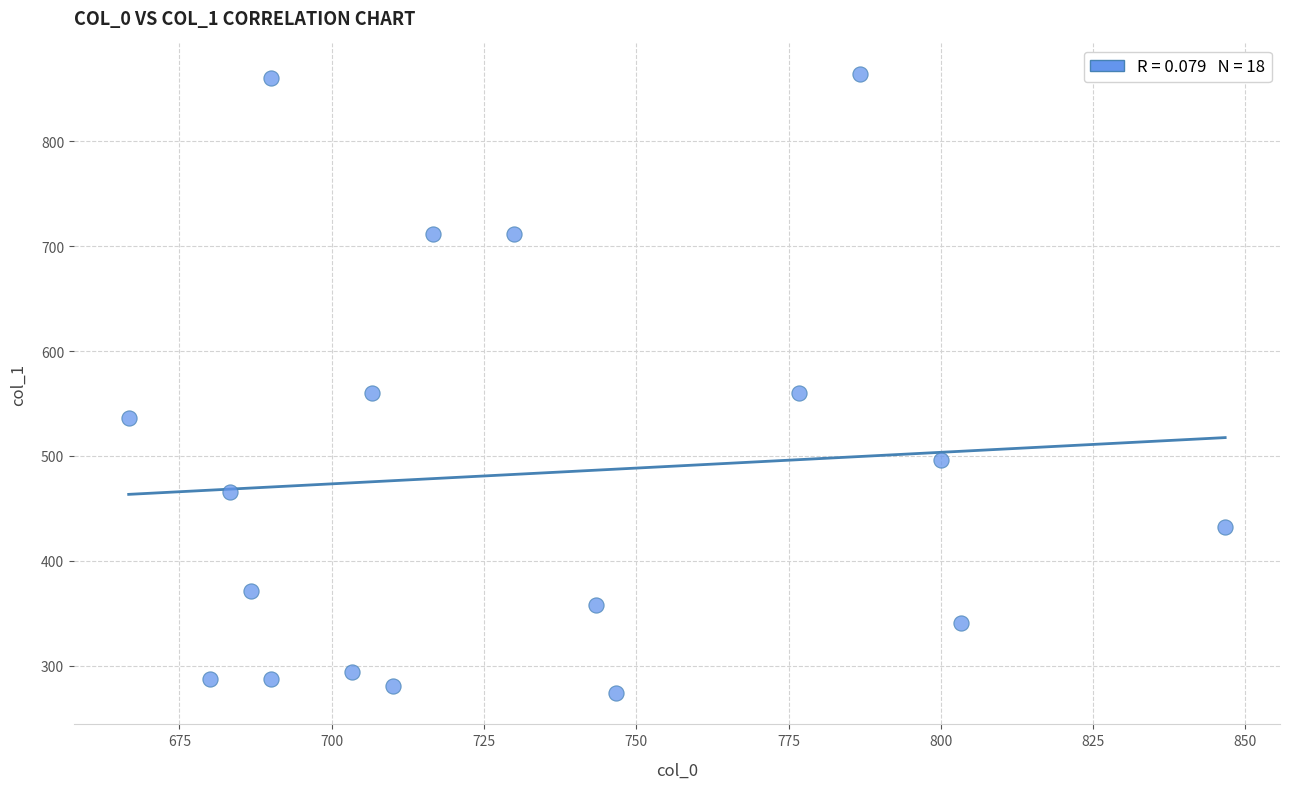

What is the range of X values (max minus min)?

180.0